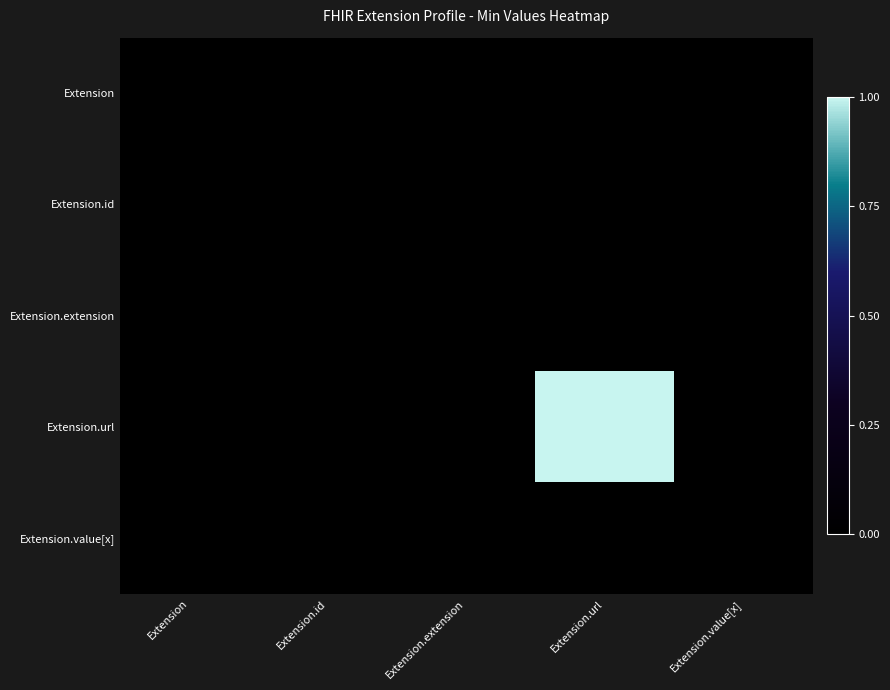

Reading left to right, transcribe all the data shown in this chart.

Extension: Extension=0	Extension.id=0	Extension.extension=0	Extension.url=0	Extension.value[x]=0
Extension.id: Extension=0	Extension.id=0	Extension.extension=0	Extension.url=0	Extension.value[x]=0
Extension.extension: Extension=0	Extension.id=0	Extension.extension=0	Extension.url=0	Extension.value[x]=0
Extension.url: Extension=0	Extension.id=0	Extension.extension=0	Extension.url=1	Extension.value[x]=0
Extension.value[x]: Extension=0	Extension.id=0	Extension.extension=0	Extension.url=0	Extension.value[x]=0